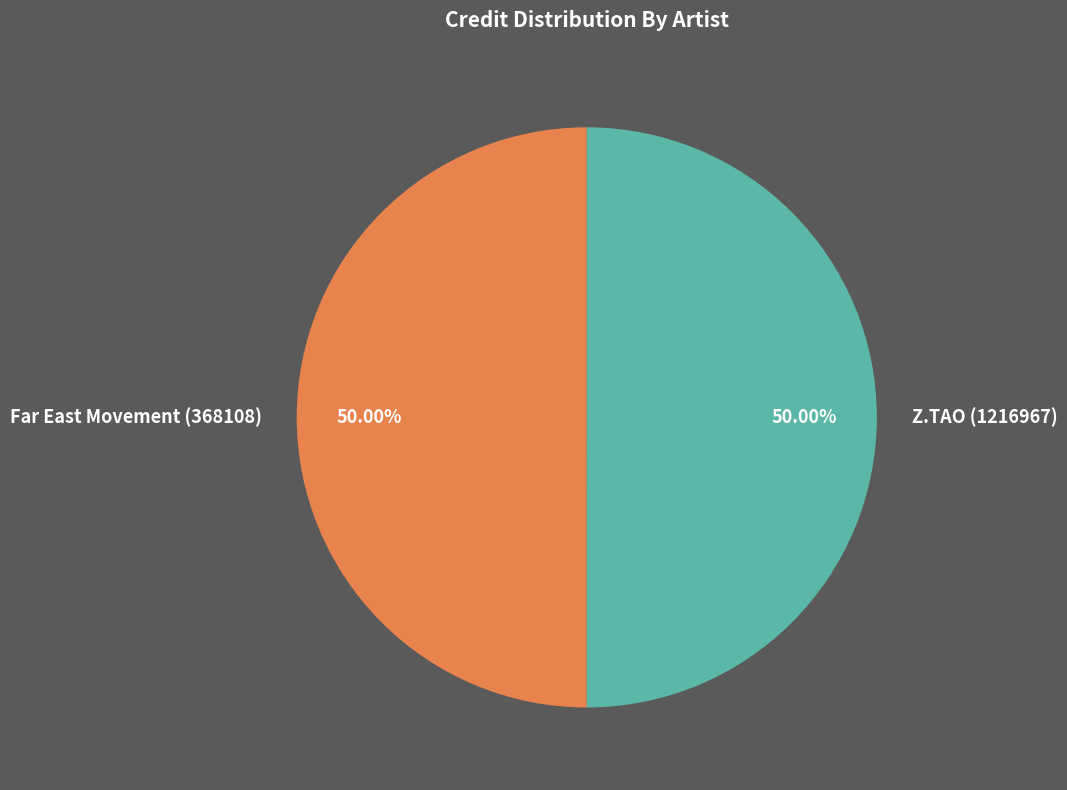

To the nearest percent, what portion does Z.TAO (1216967) represent?

50%